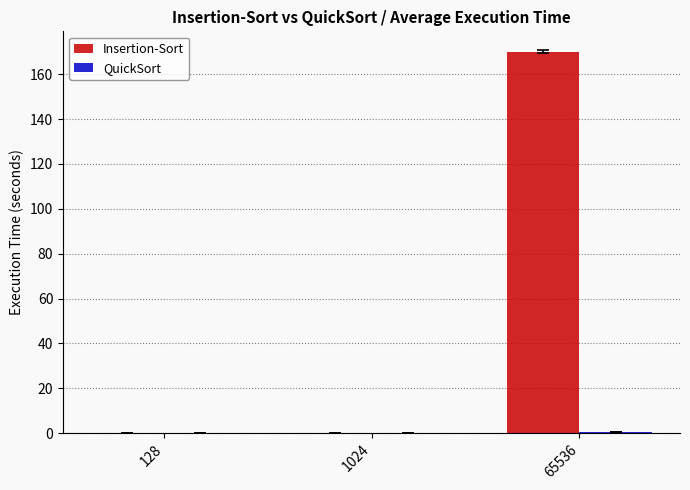

What is the sum of all Insertion-Sort values?

170.4